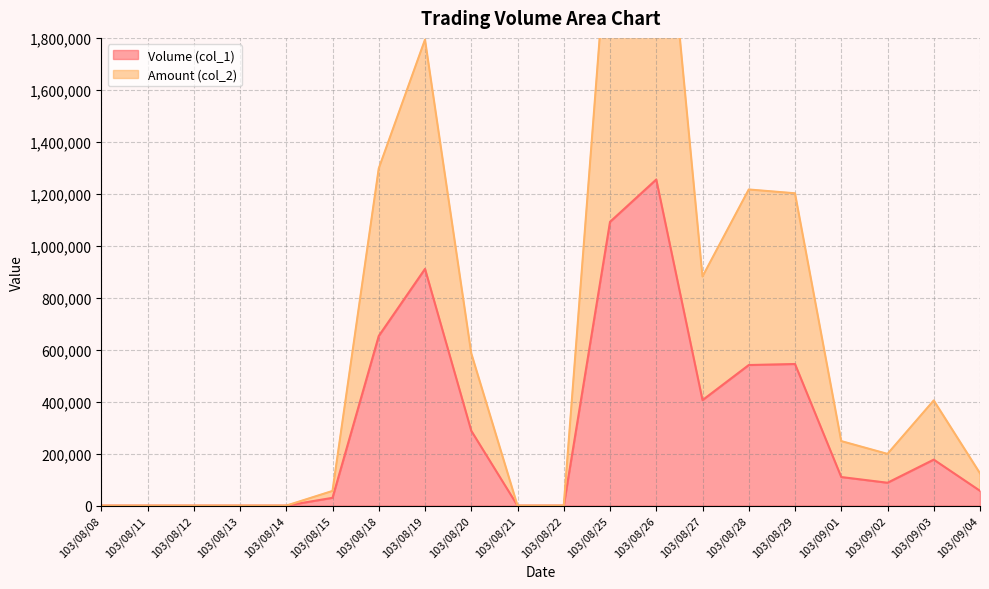

What is the approximate value of Volume (col_1) at 103/09/02?

88000